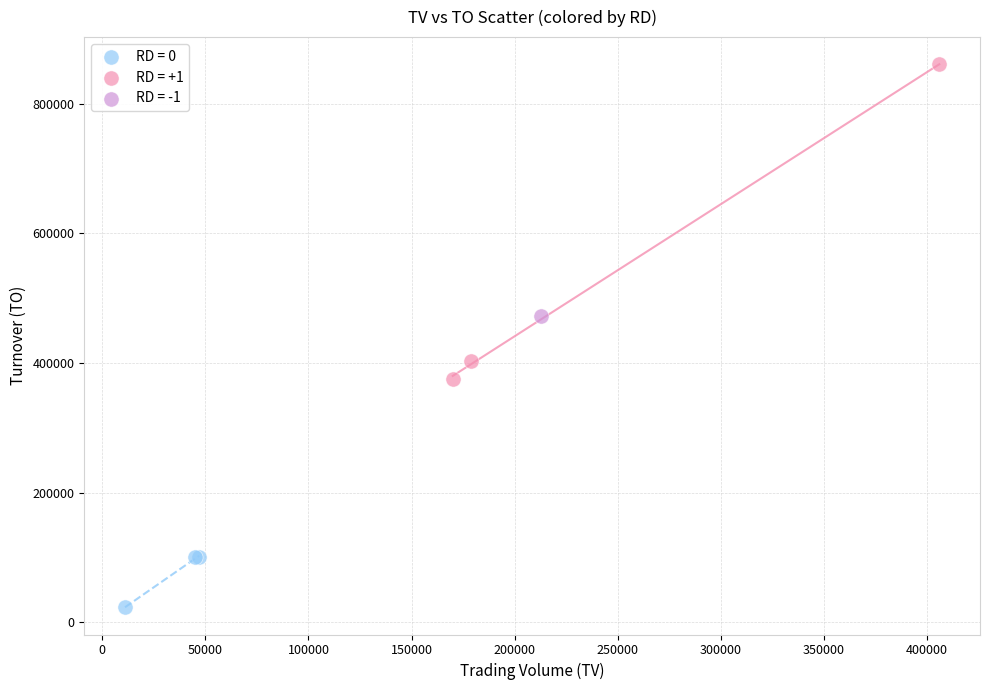

What are all the series names shown in the legend?

RD = 0, RD = +1, RD = -1